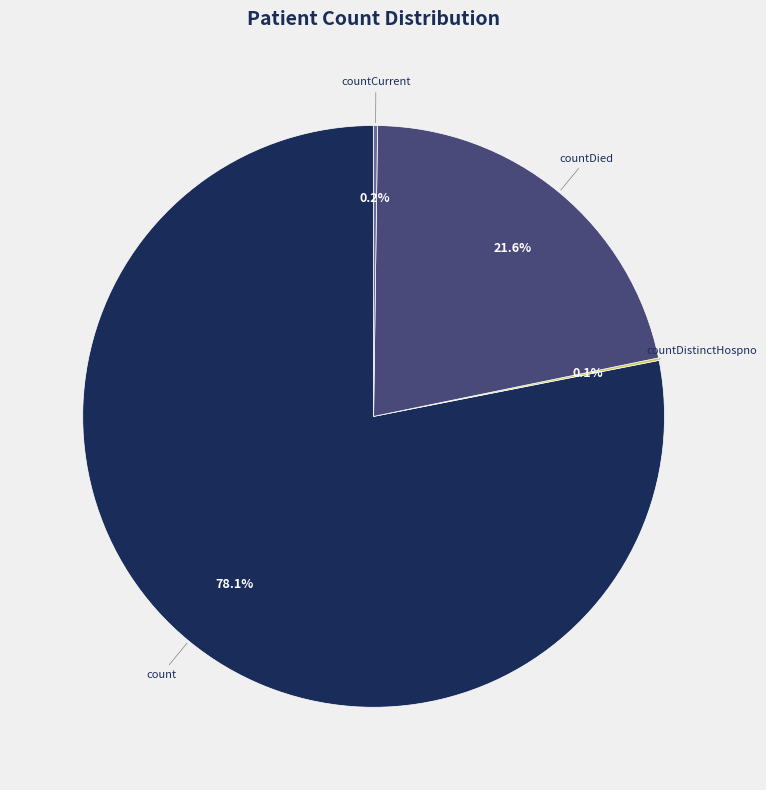

Does any single category account for the majority?

Yes